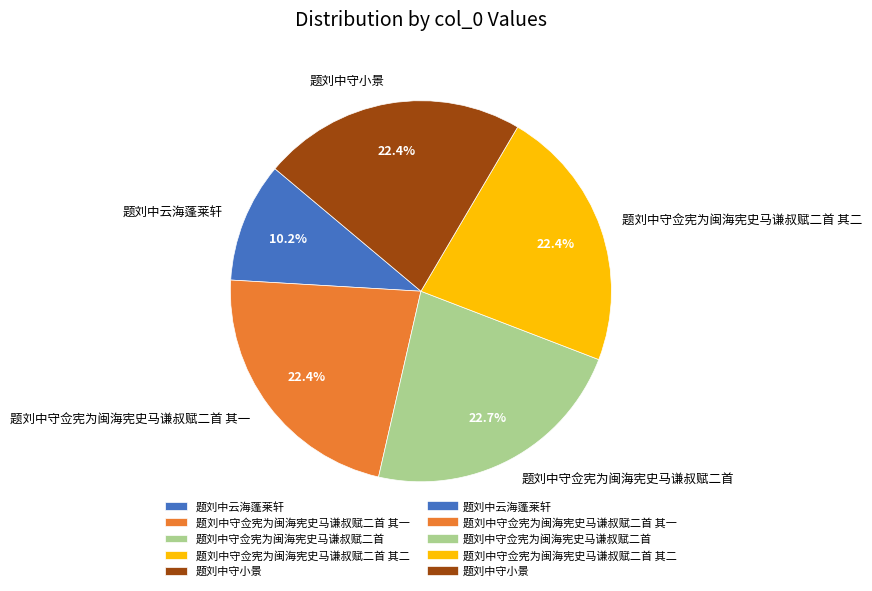

Is it true that 题刘中守佥宪为闽海宪史马谦叔赋二首 其一 is 22% of the pie?

True